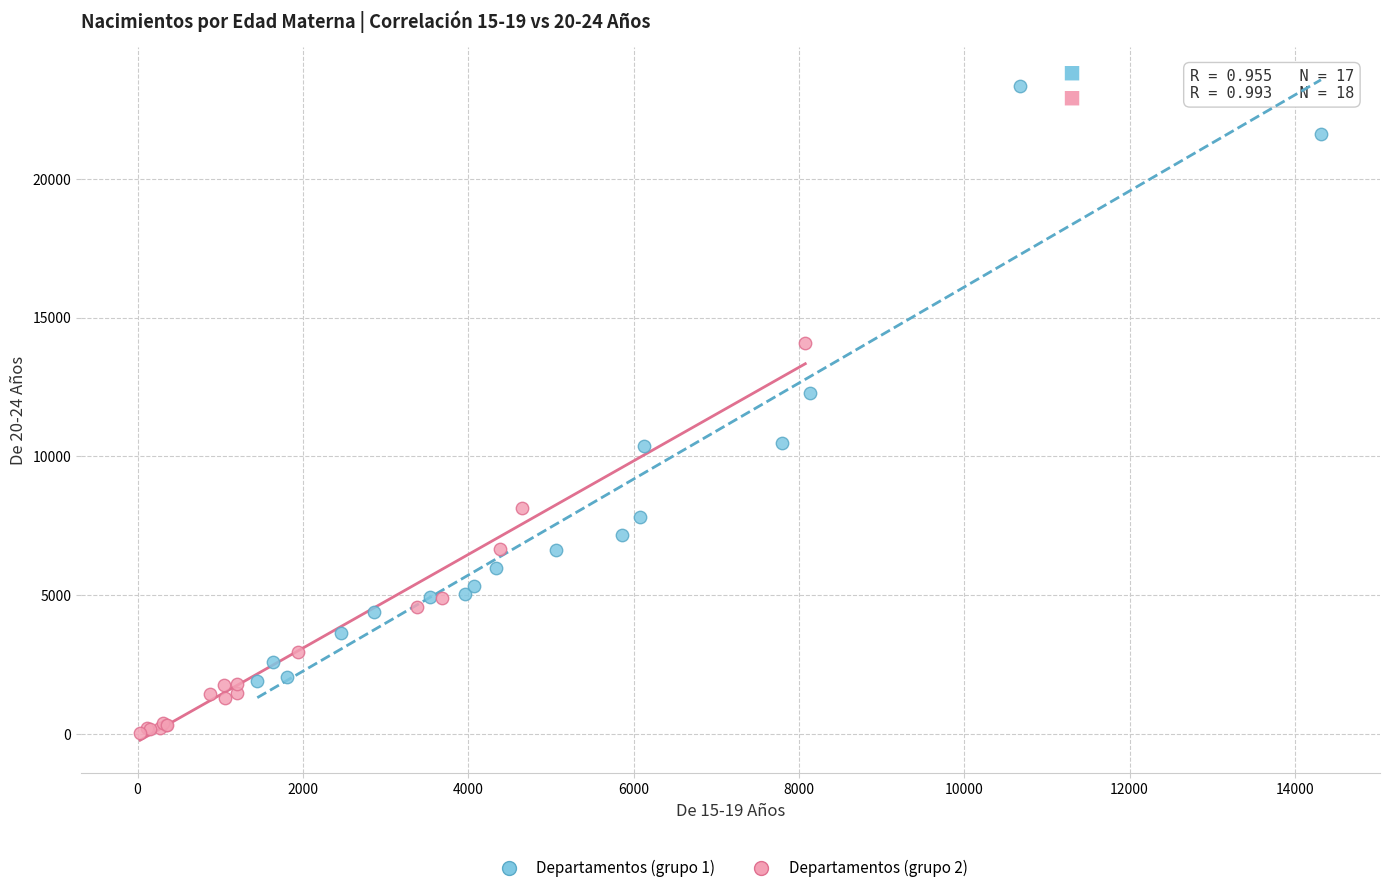

Which series contains the highest Y value?

Departamentos (grupo 1)